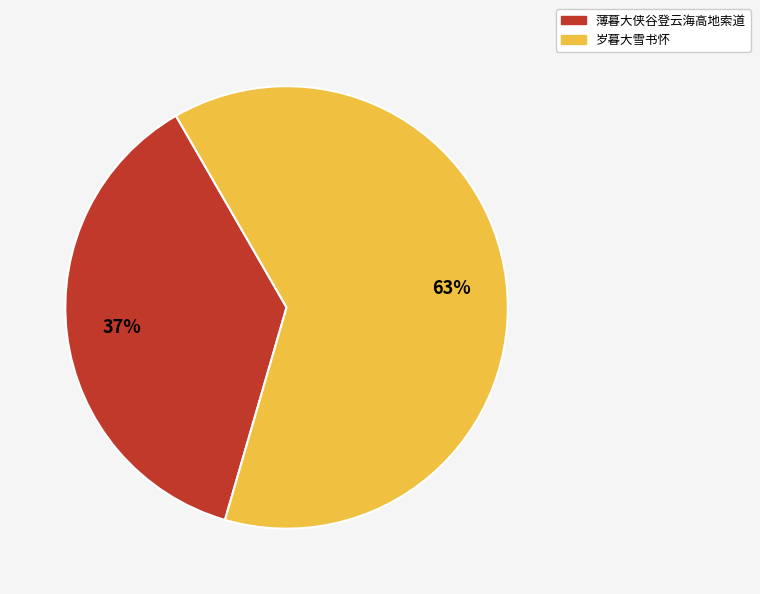

Which slice represents more than half of the pie?

岁暮大雪书怀